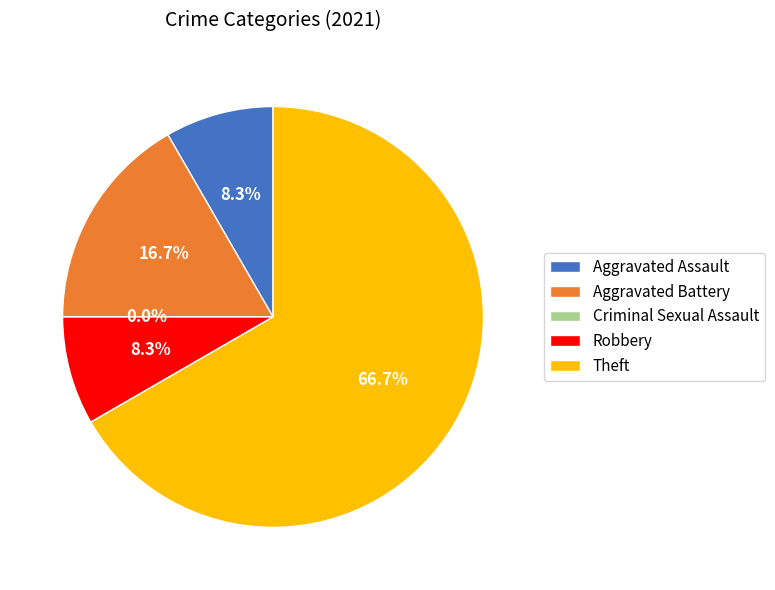

True or false: Aggravated Battery accounts for 17% of the total.

True